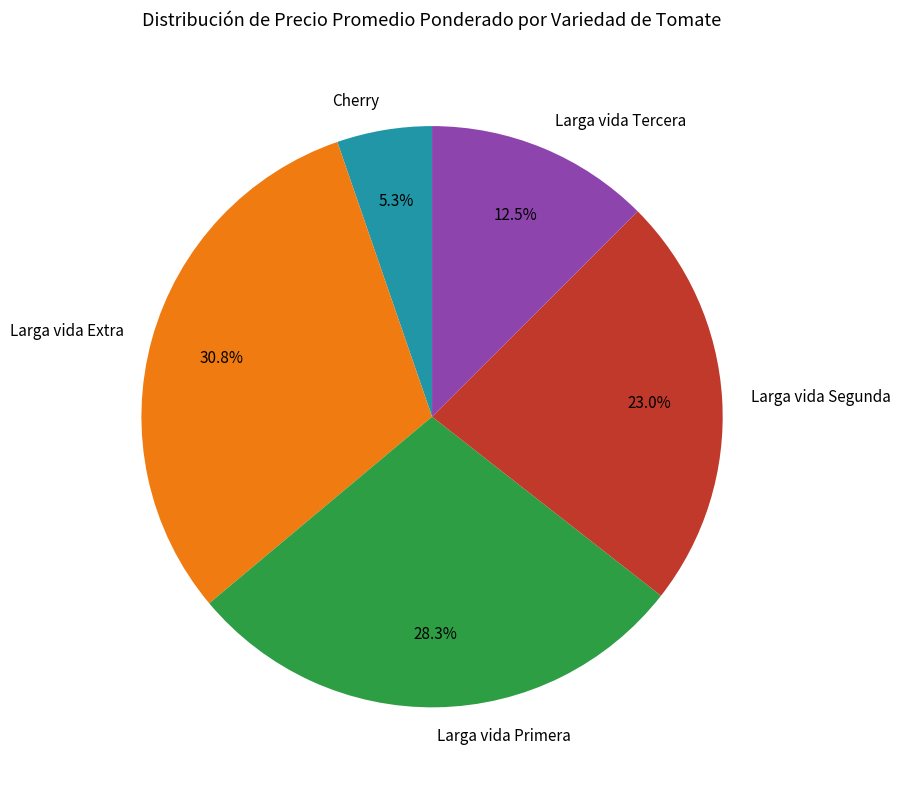

Rank the categories by value from highest to lowest.

Larga vida Extra, Larga vida Primera, Larga vida Segunda, Larga vida Tercera, Cherry